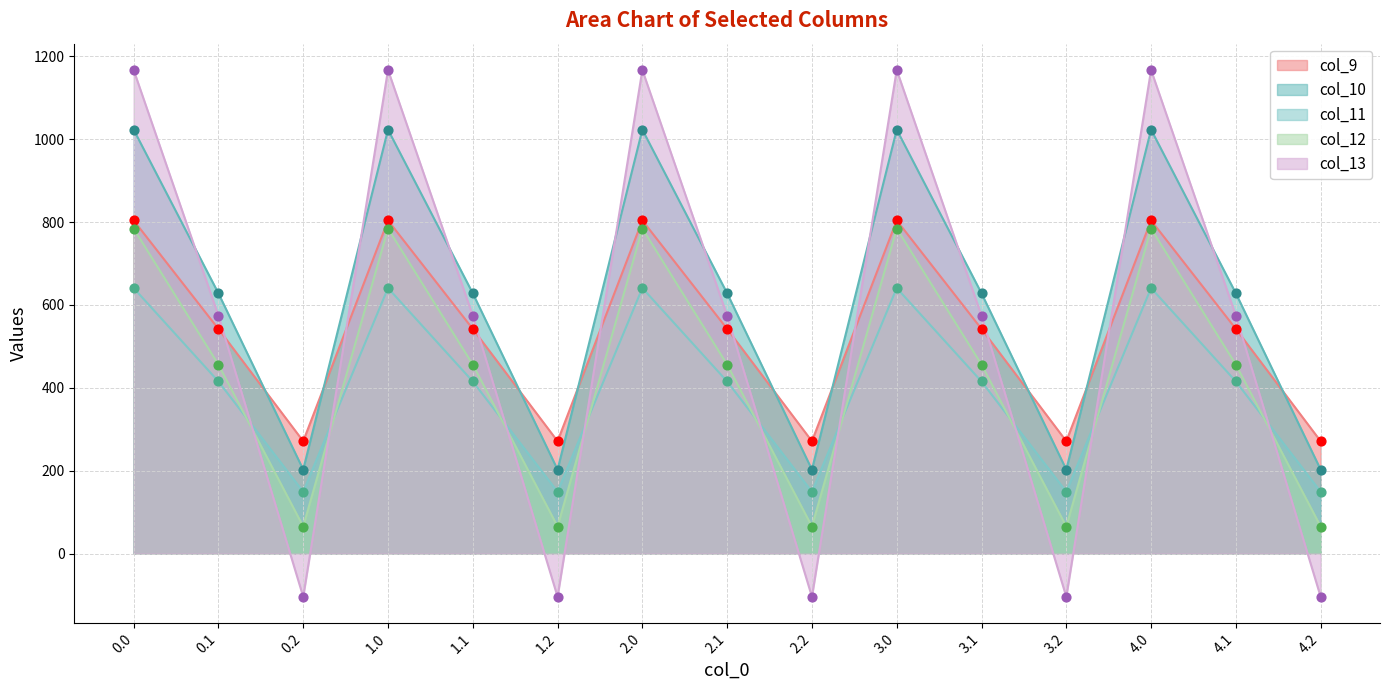

Which series contains the highest Y value?

col_13